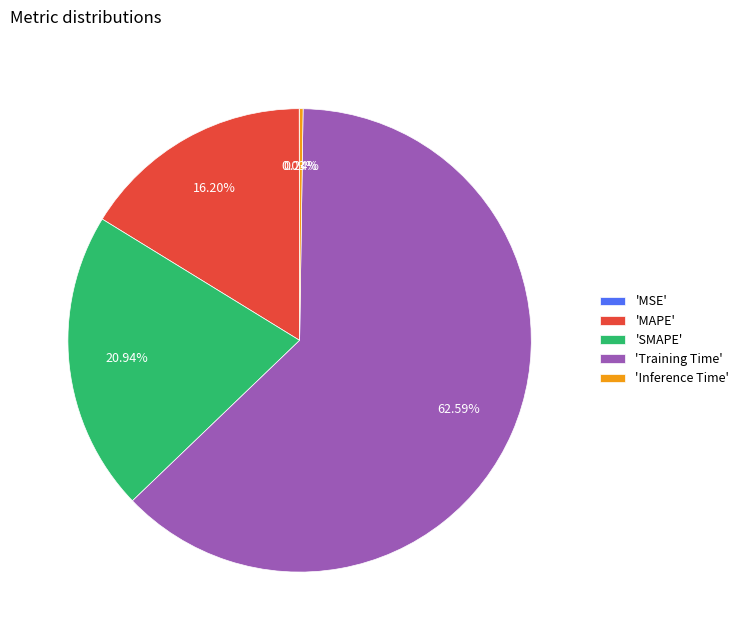

What is the largest slice in the pie chart?

'Training Time'